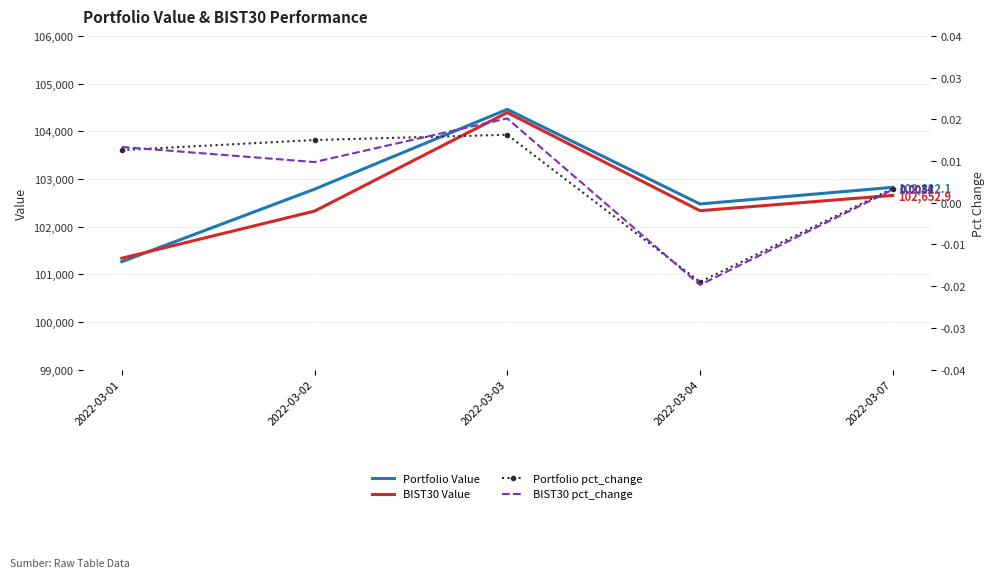

True or false: BIST30 pct_change and BIST30 Value cross at least once.

False